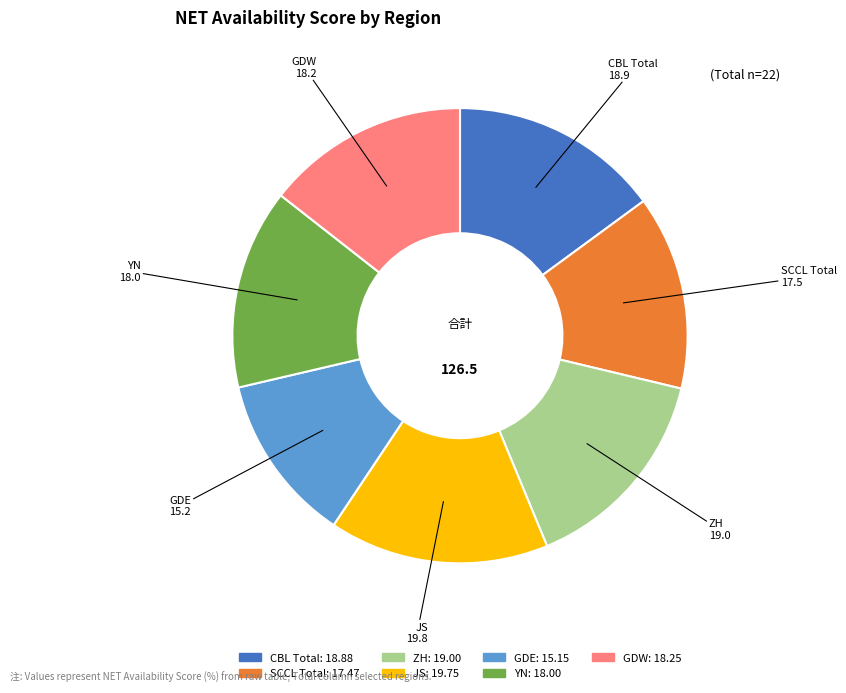

Approximately how many times larger is the value at JS compared to CBL Total?

1.0